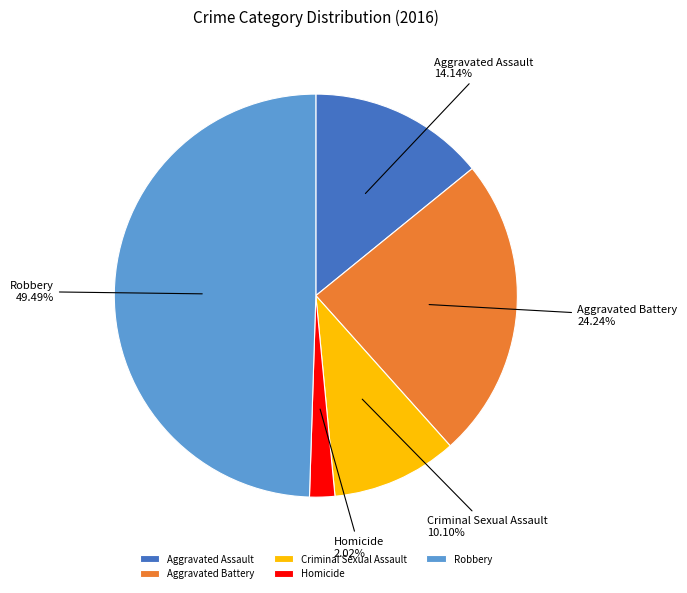

To the nearest percent, what percentage of the pie is Aggravated Battery?

24%